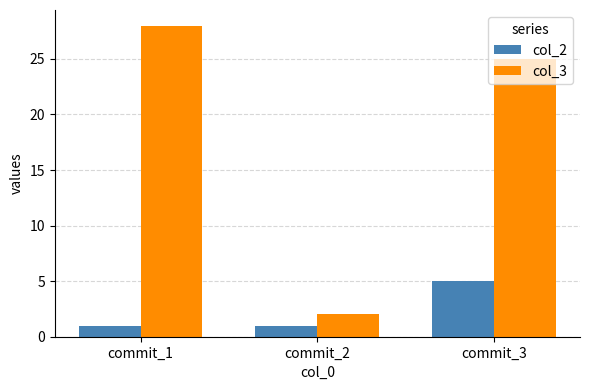

At commit_3, list the series in order from smallest to largest.

col_2, col_3